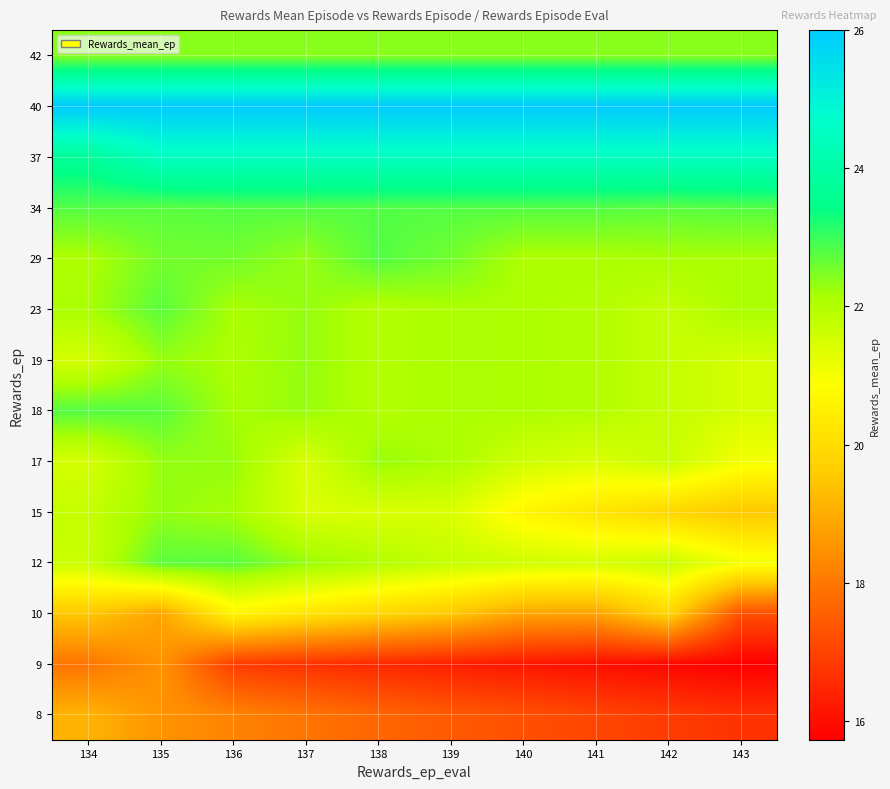

Reading left to right, transcribe all the data shown in this chart.

8: 134=19.1	135=18.5	136=18.2	137=17.9	138=17.7	139=17.4	140=17.2	141=17.1	142=16.9	143=16.7
9: 134=17.9	135=18.5	136=16.9	137=16.7	138=16.5	139=16.3	140=16.2	141=16.0	142=15.9	143=15.7
10: 134=19.5	135=18.8	136=20.6	137=20.2	138=19.9	139=19.5	140=18.8	141=18.8	142=19.9	143=17.2
12: 134=21.7	135=22.8	136=22.8	137=22.3	138=22.0	139=21.7	140=21.6	141=21.5	142=21.7	143=21.0
15: 134=21.7	135=22.3	136=22.2	137=21.4	138=21.4	139=21.4	140=20.6	141=20.2	142=19.9	143=19.5
17: 134=21.5	135=22.3	136=22.3	137=21.4	138=22.3	139=22.1	140=21.6	141=21.4	142=21.7	143=21.0
18: 134=22.8	135=22.8	136=22.2	137=22.3	138=22.0	139=22.1	140=22.1	141=22.0	142=21.7	143=21.5
19: 134=21.5	135=22.3	136=22.1	137=22.3	138=22.0	139=22.1	140=22.1	141=22.0	142=21.7	143=21.5
23: 134=22.1	135=22.8	136=22.1	137=22.3	138=22.0	139=22.1	140=22.1	141=22.0	142=21.7	143=22.1
29: 134=22.1	135=22.6	136=22.6	137=22.3	138=22.8	139=22.6	140=22.1	141=22.1	142=22.1	143=22.1
34: 134=22.8	135=22.8	136=22.8	137=22.8	138=22.8	139=22.8	140=22.8	141=22.8	142=22.8	143=22.8
37: 134=23.7	135=24.5	136=24.5	137=24.5	138=24.5	139=24.5	140=24.5	141=24.5	142=24.5	143=24.5
40: 134=26.0	135=26.0	136=26.0	137=26.0	138=26.0	139=26.0	140=26.0	141=26.0	142=26.0	143=26.0
42: 134=22.4	135=22.4	136=22.4	137=22.4	138=22.4	139=22.4	140=22.4	141=22.4	142=22.4	143=22.4